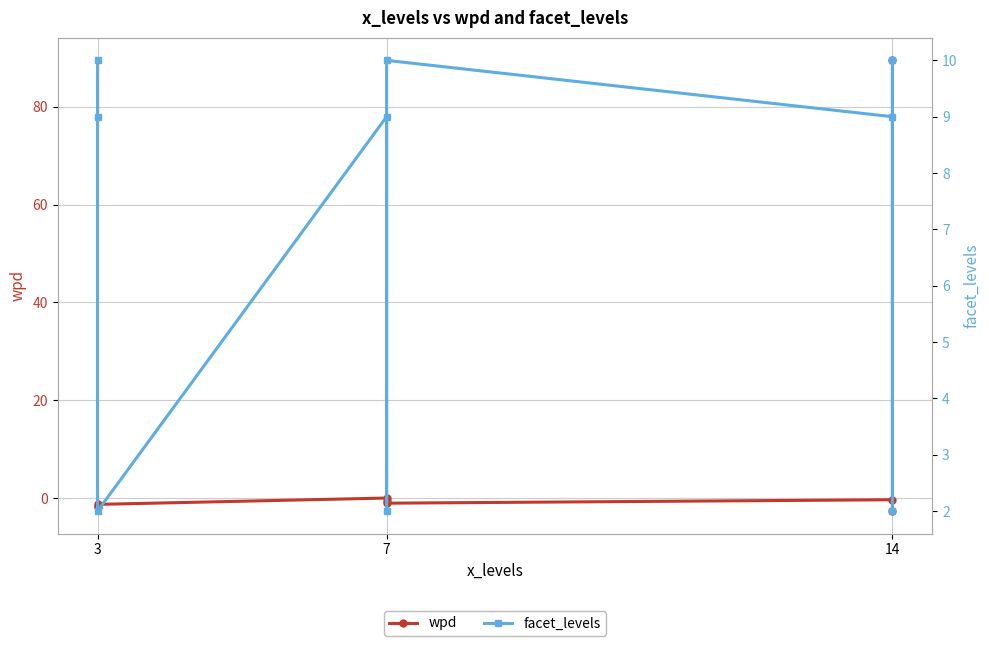

Is it true that facet_levels equals 3.3 at 14?

False